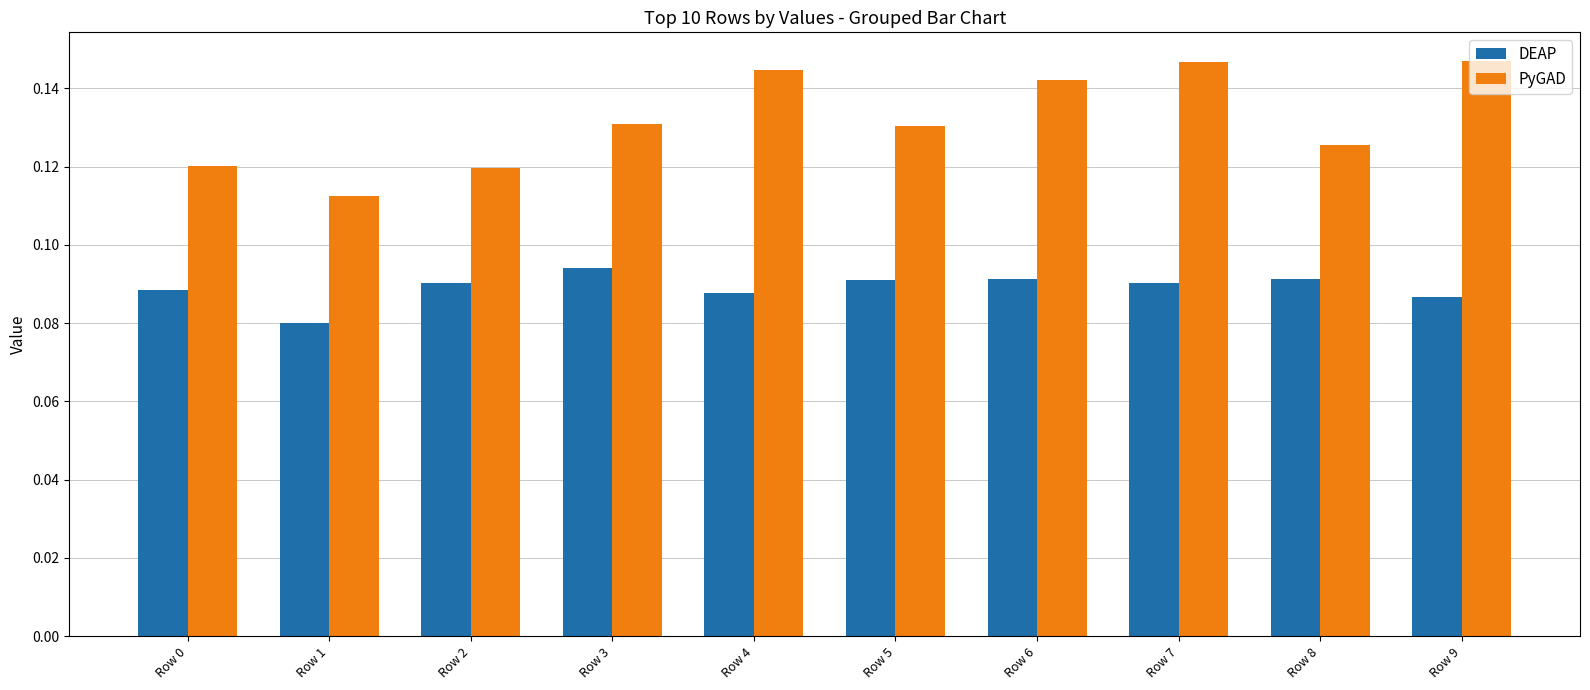

Which series has the widest spread of values?

PyGAD